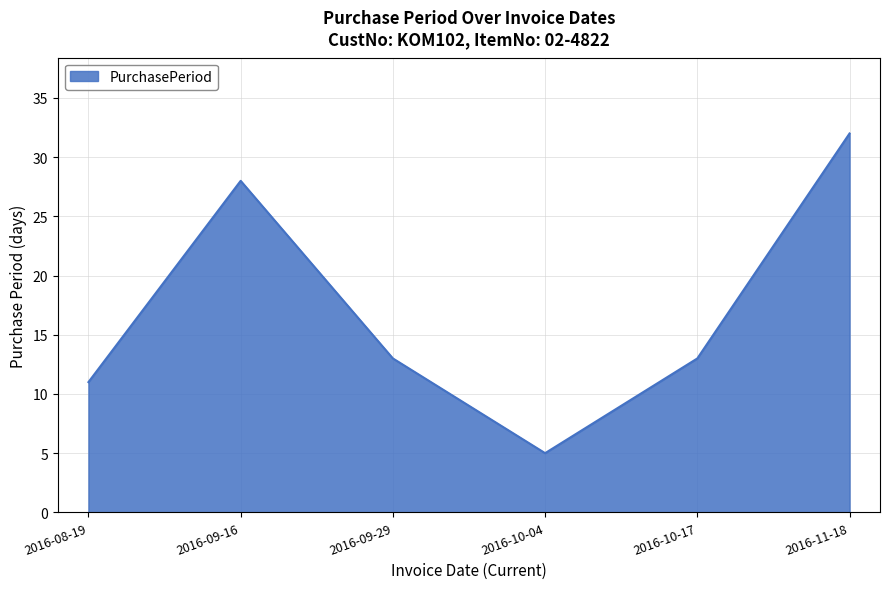

What is the maximum value shown in the chart?

32